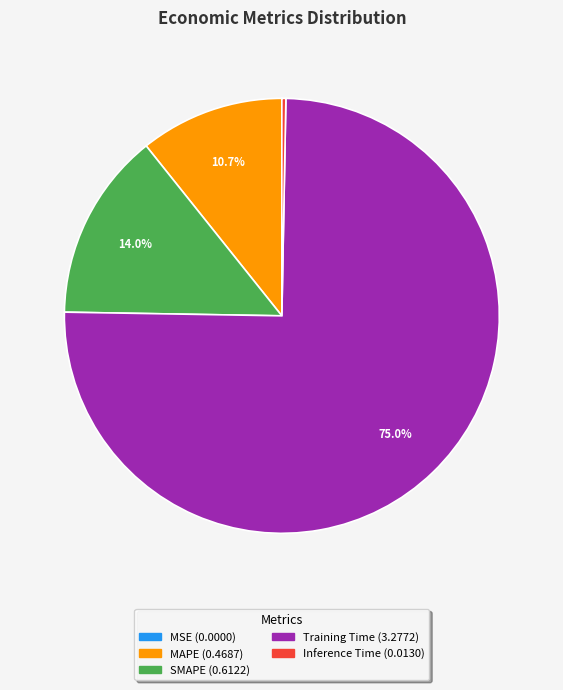

What is the largest slice in the pie chart?

Training Time